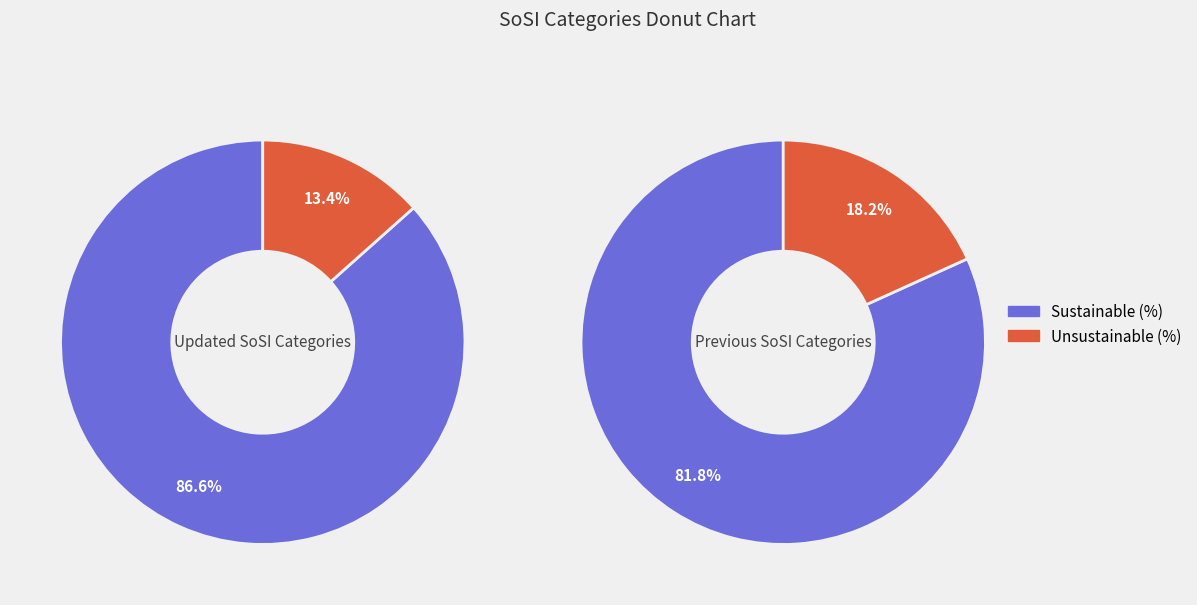

Which series has the widest spread of values?

Unsustainable (%)